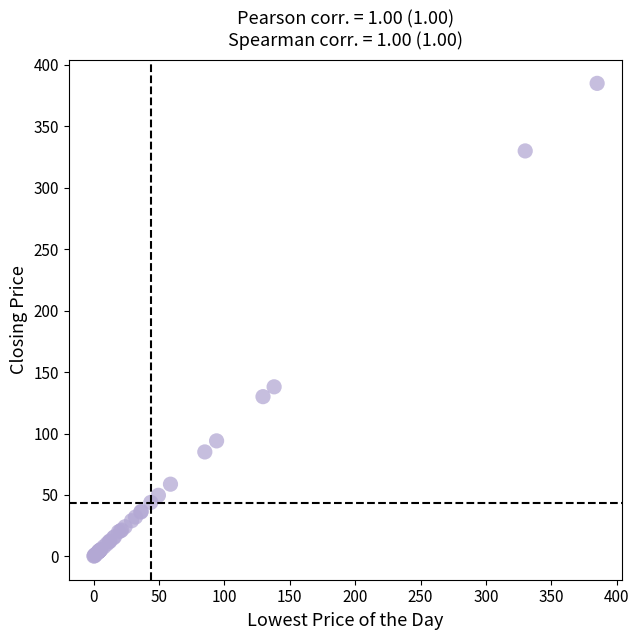

What Y value in the scatter plot is closest to 192?

138.0